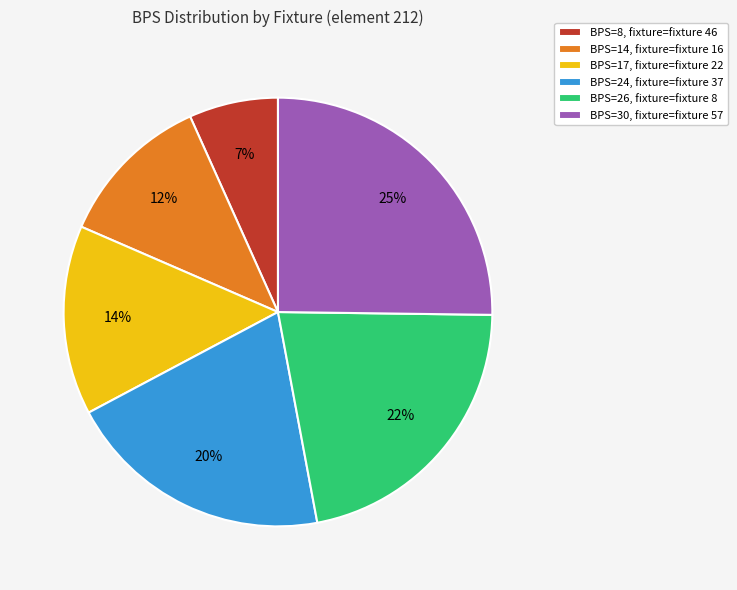

Rank the categories by value from lowest to highest.

BPS=8, fixture=fixture 46, BPS=14, fixture=fixture 16, BPS=17, fixture=fixture 22, BPS=24, fixture=fixture 37, BPS=26, fixture=fixture 8, BPS=30, fixture=fixture 57